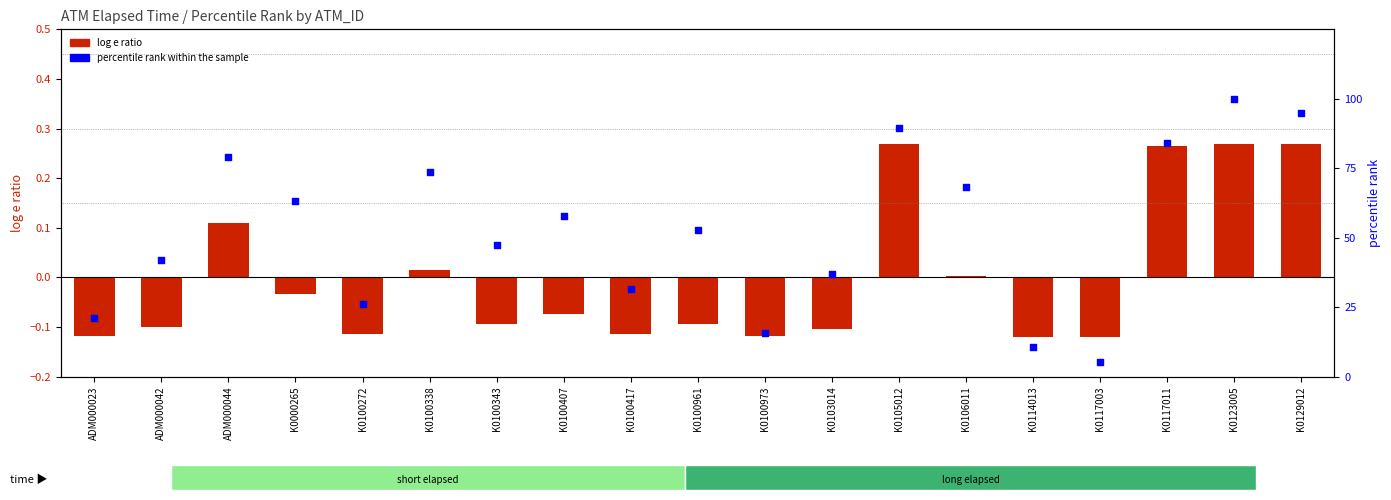

Which series has the largest total across all categories?

percentile rank within the sample